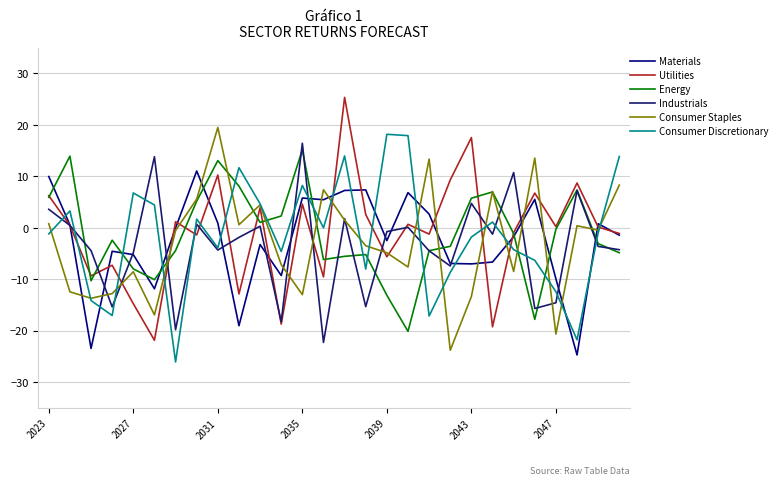

After their last crossing, which series has the higher values: Materials or Consumer Discretionary?

Consumer Discretionary